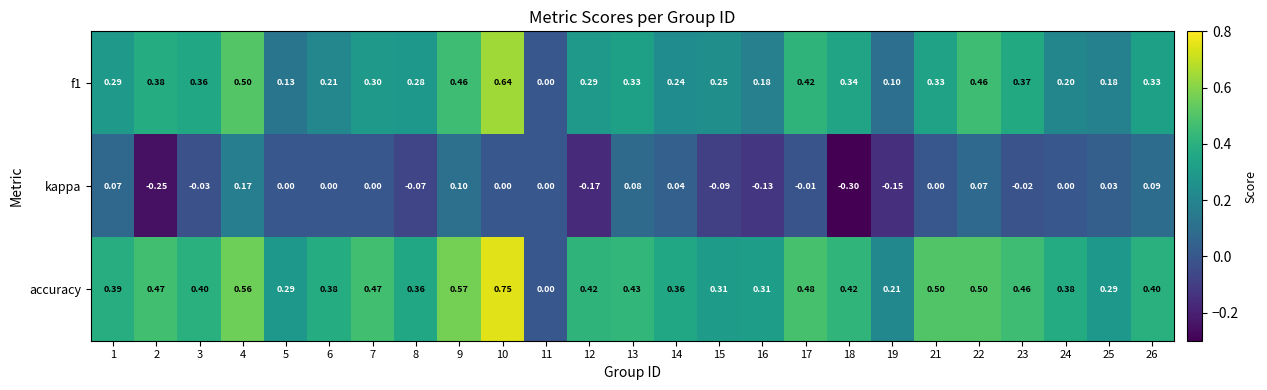

Is the value of accuracy at 24 greater than the value of f1 at 8?

Yes